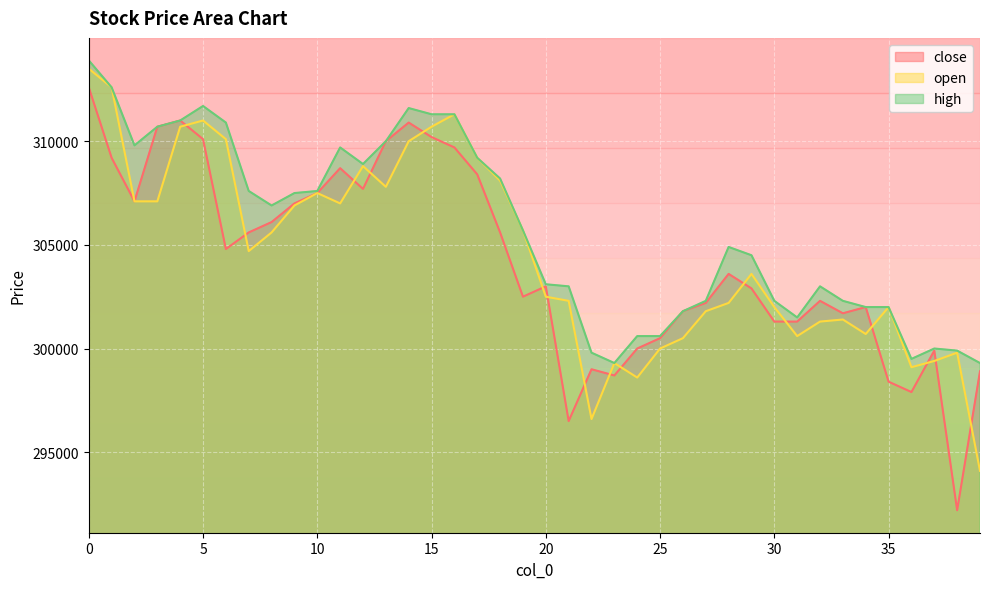

List the series in order of their peak value, lowest first.

close, open, high